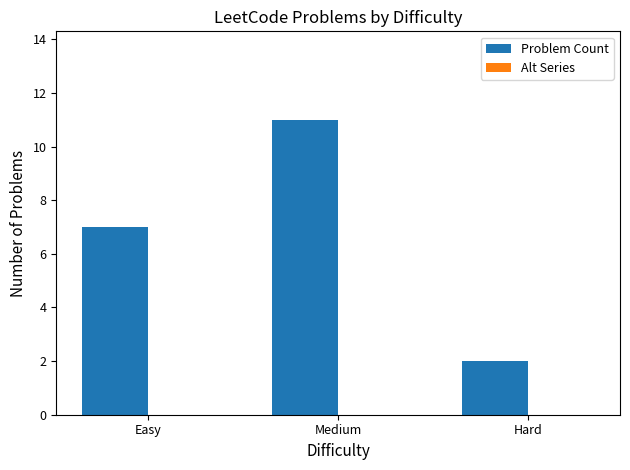

Is it true that the value at Easy is 7?

True